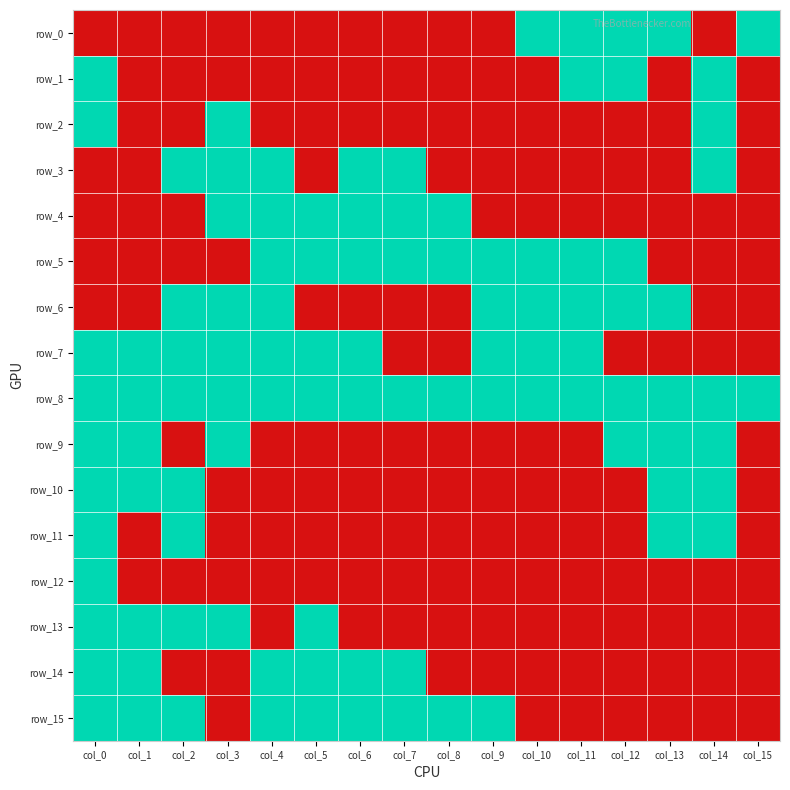

Which series has the widest spread of values?

row_0